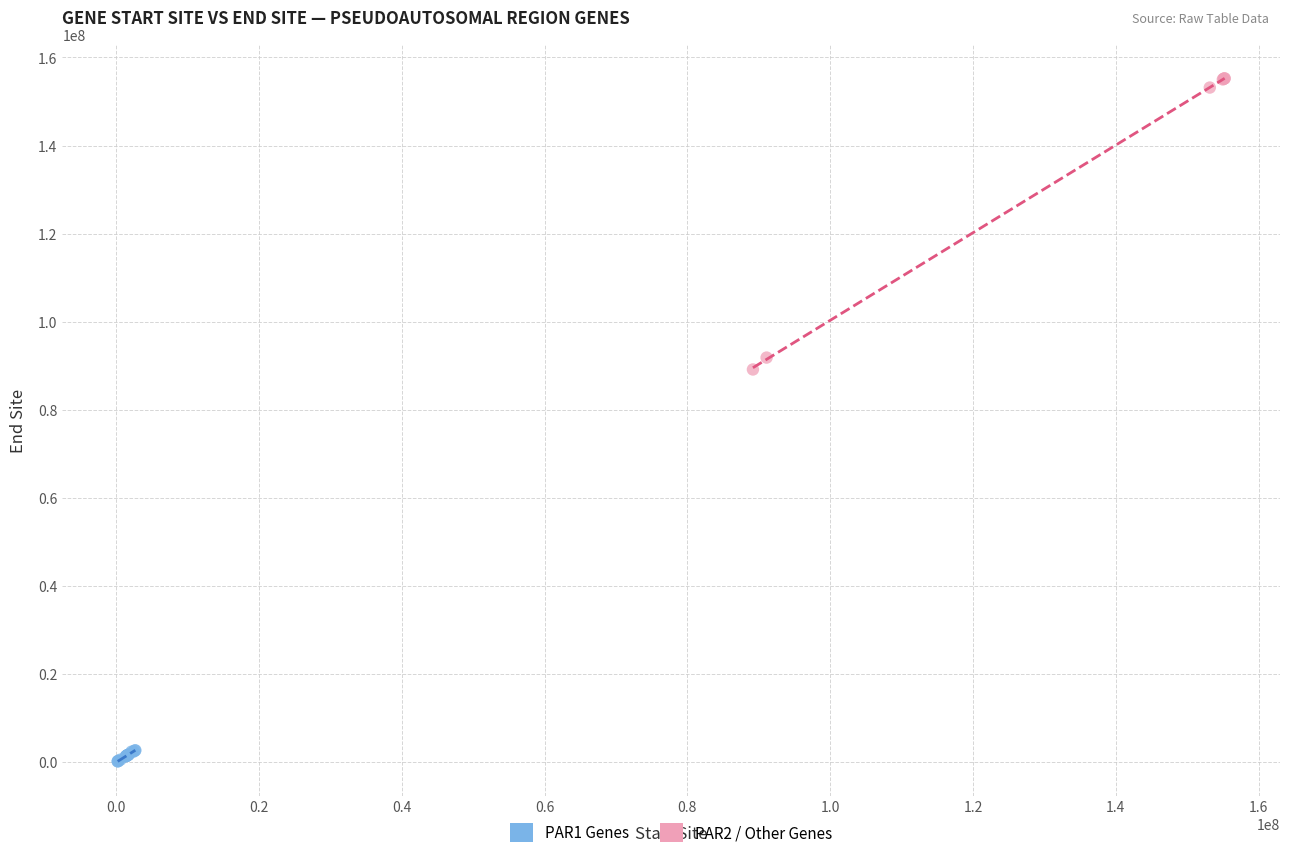

Which series has the widest spread of Y values?

PAR2 / Other Genes